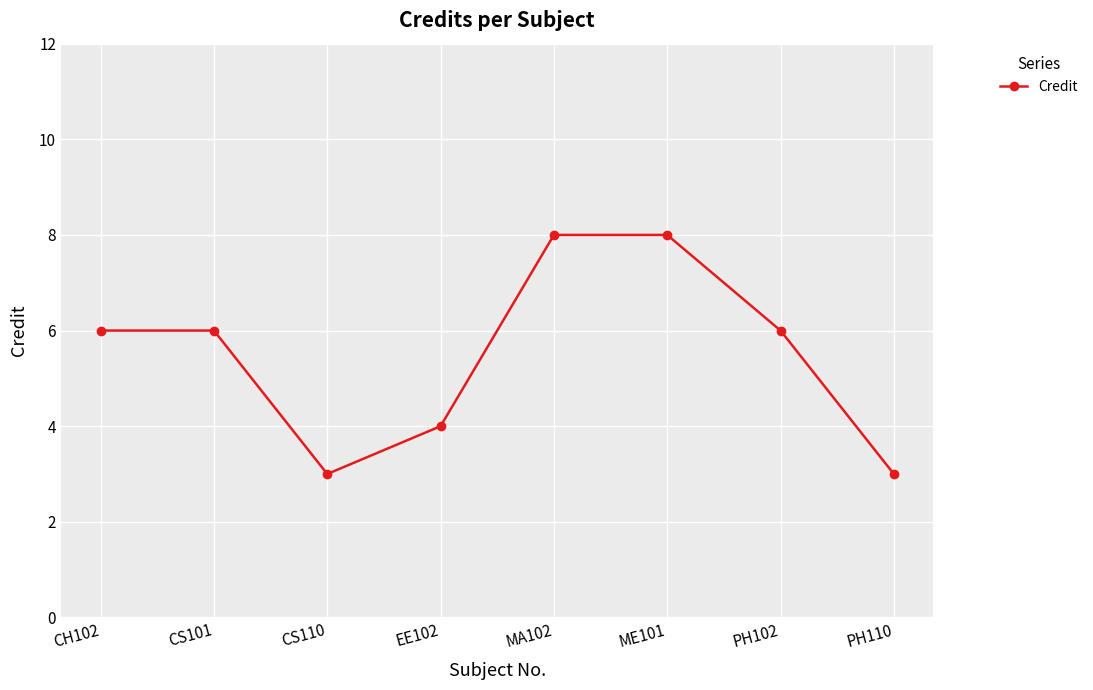

Count the number of data series in this chart.

1